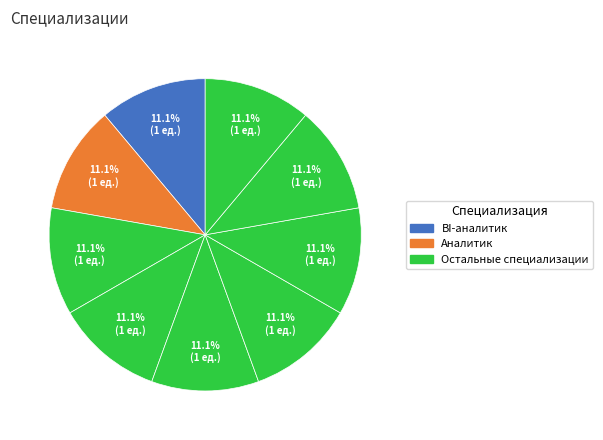

How many slices are in this pie chart?

9